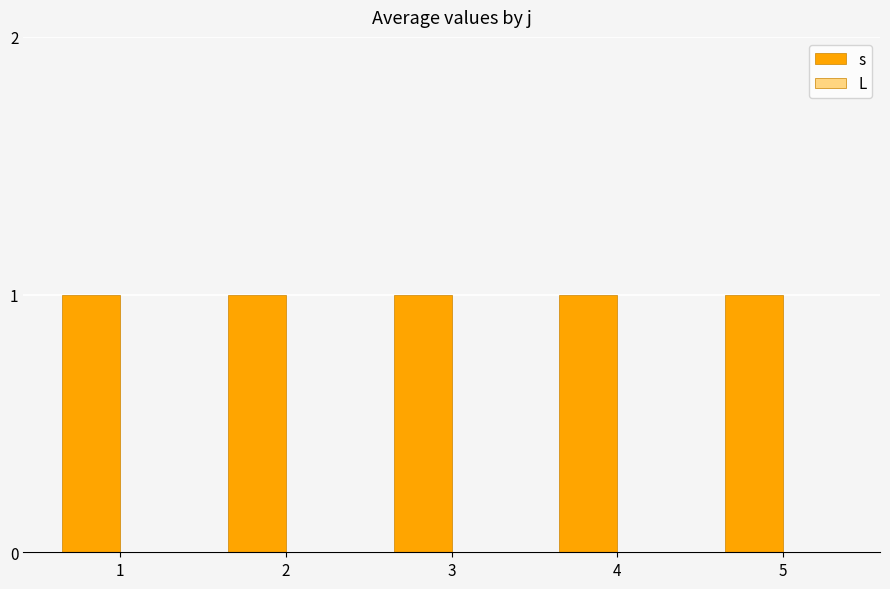

How many bars are there in total?

10